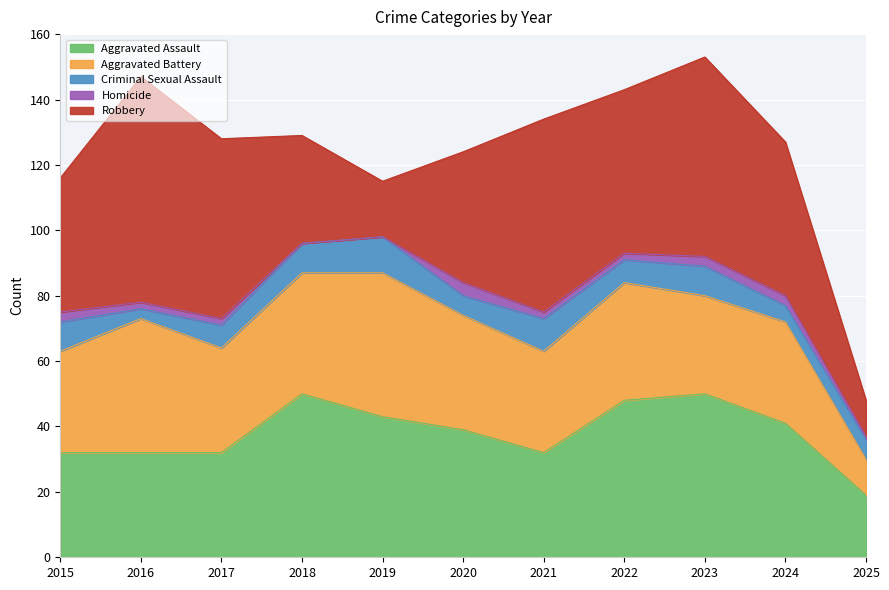

What is the maximum value shown in the chart?

69